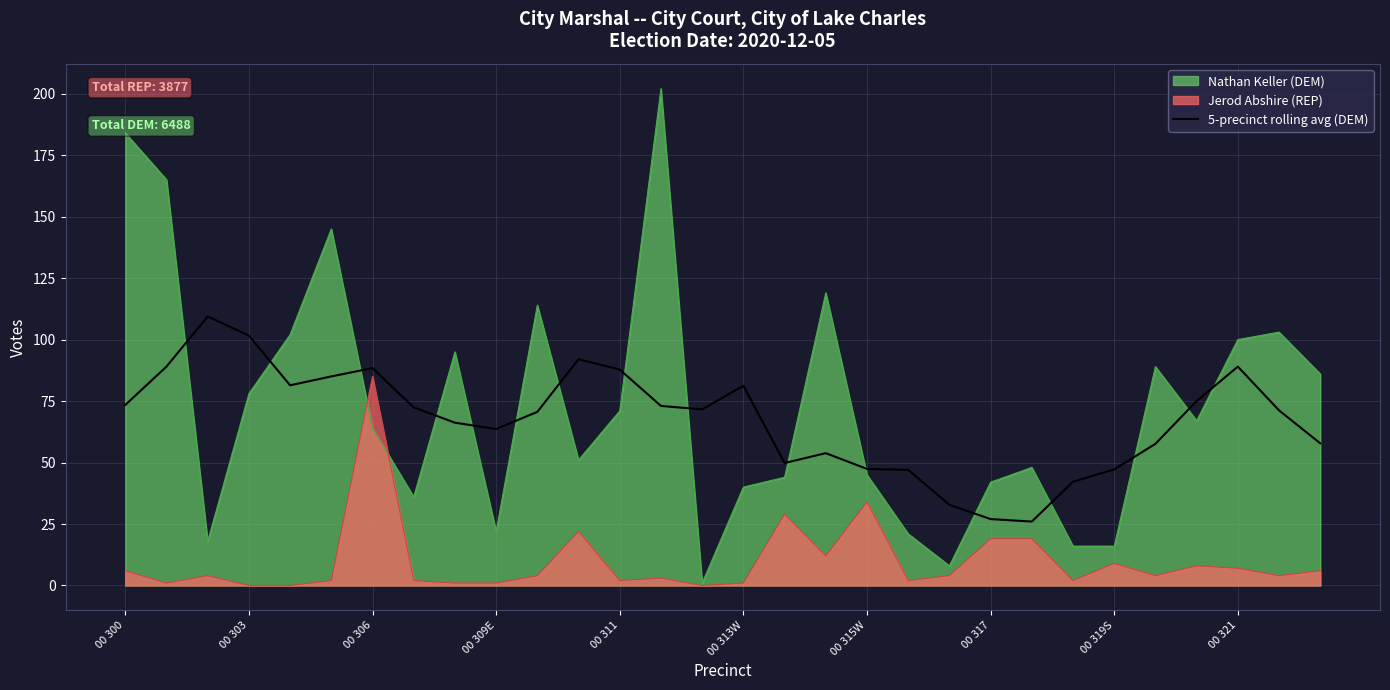

Which series has the widest spread of values?

Nathan Keller (DEM)